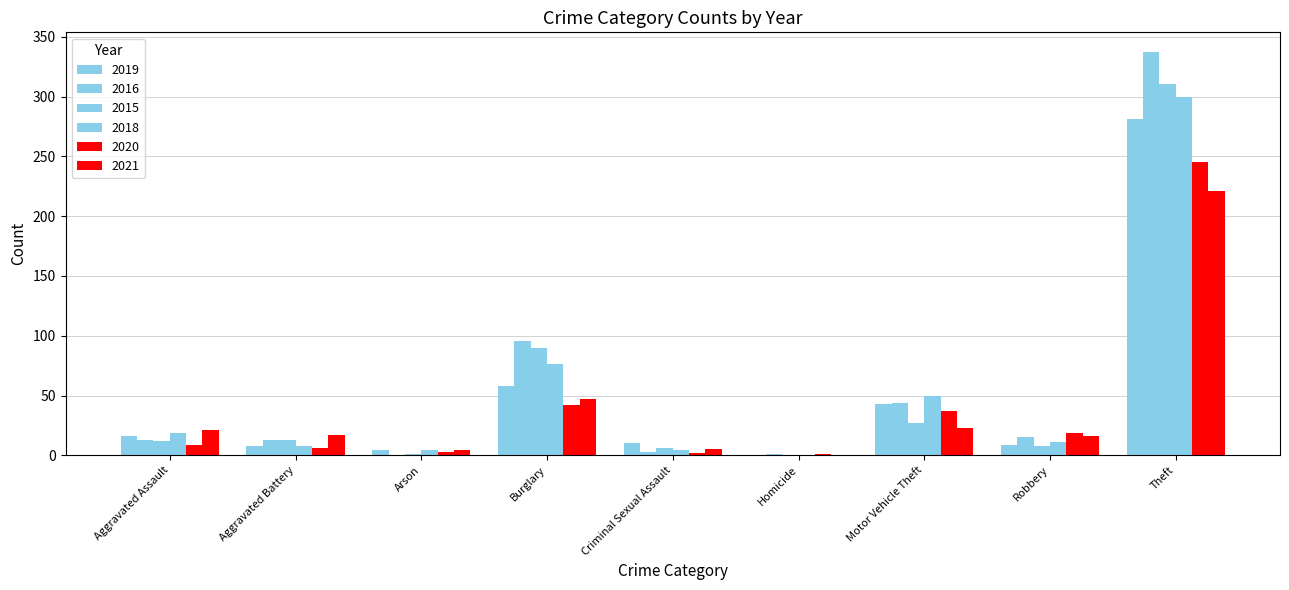

How many categories are shown in the chart?

9